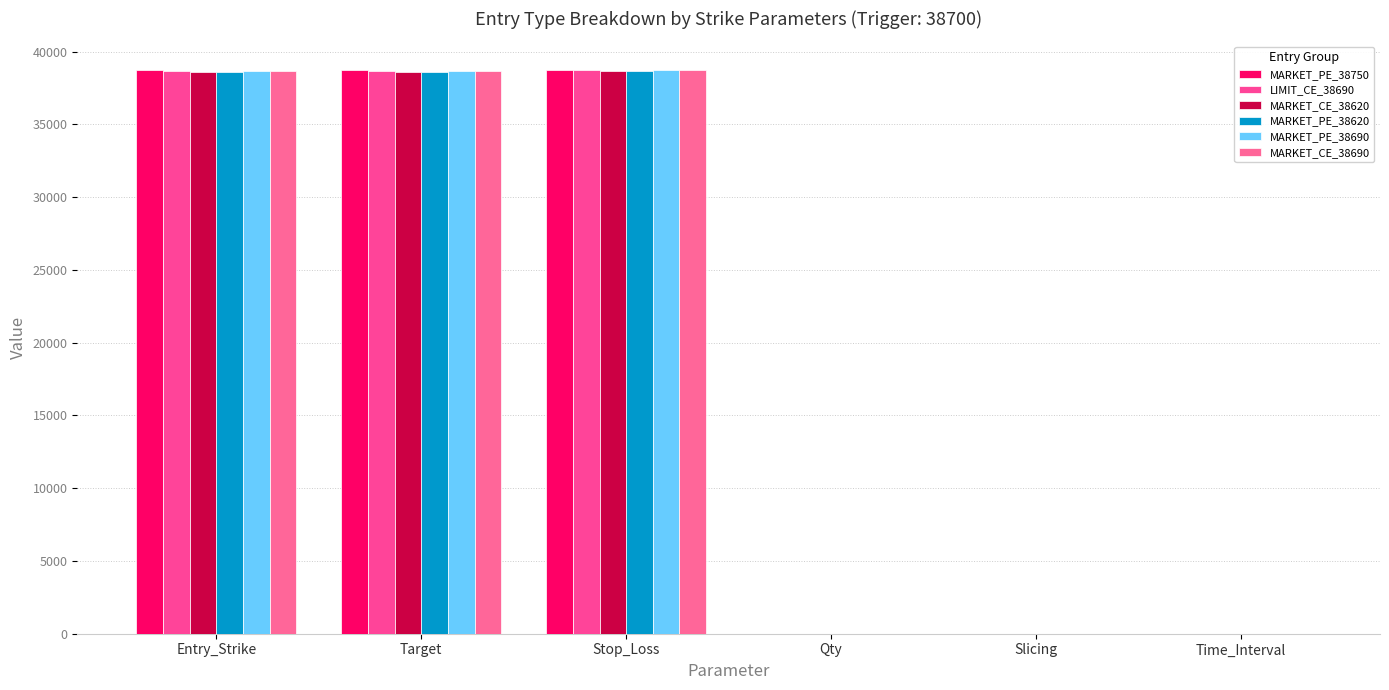

The value of MARKET_PE_38620 at Qty is 13. True or false?

False